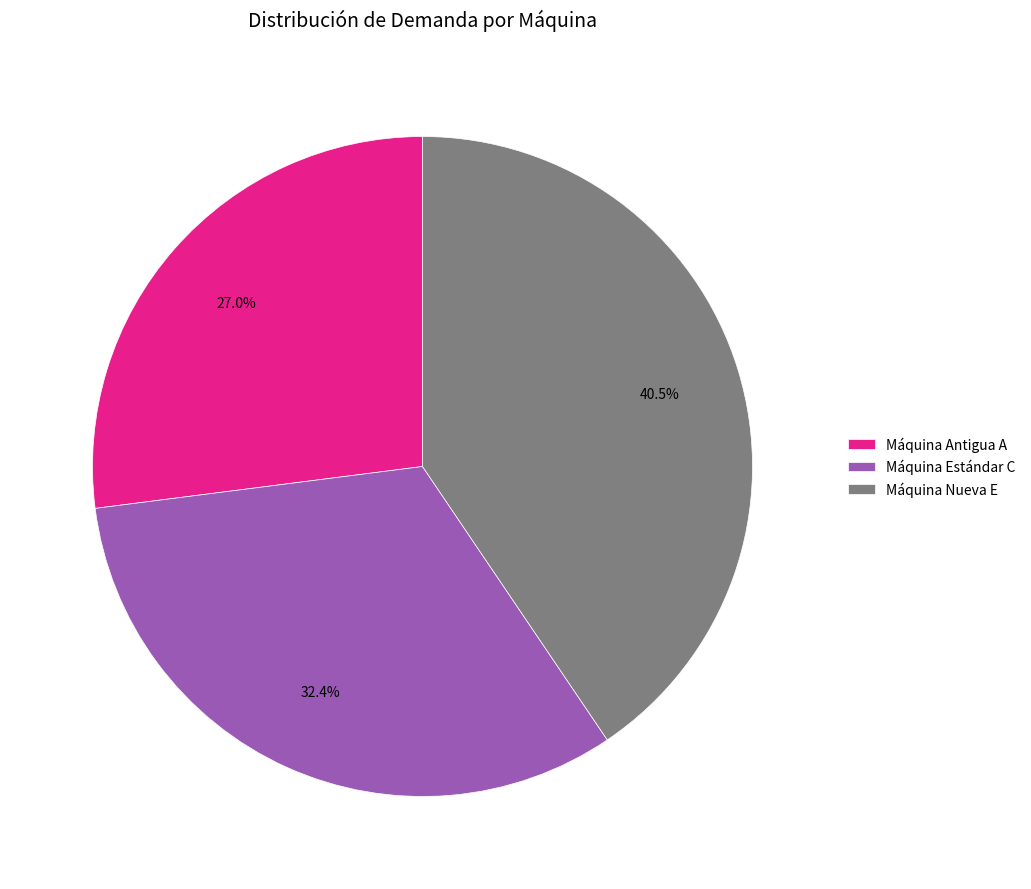

Is it true that Máquina Nueva E is 48% of the pie?

False